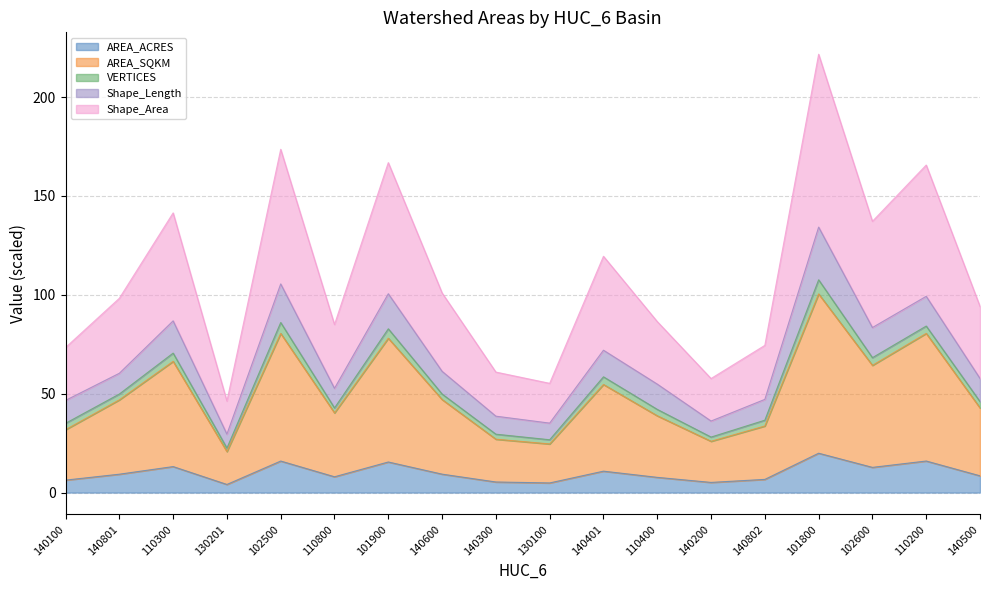

True or false: Shape_Area has a value of 73.3 at 140100.

True